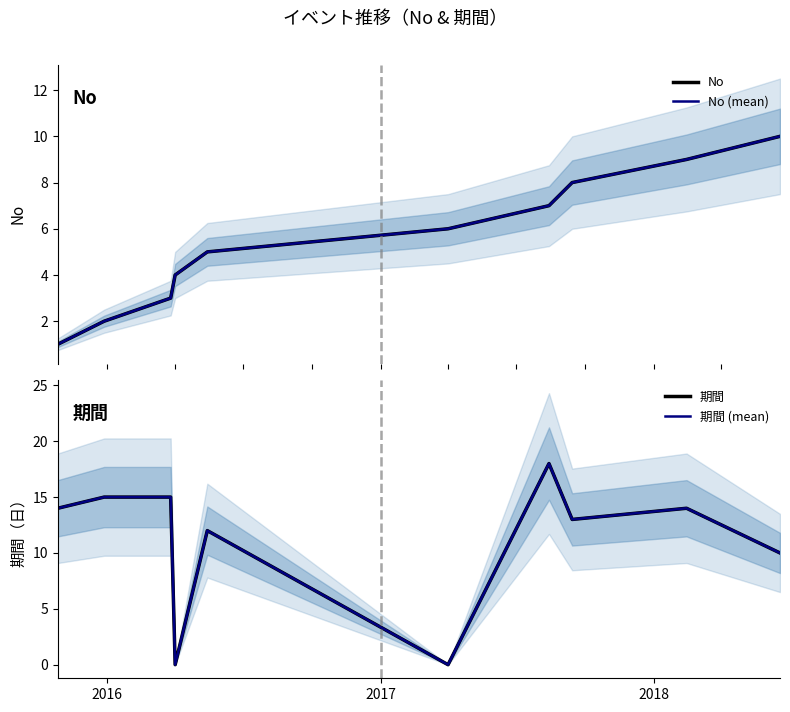

Which series has the widest spread of values?

期間